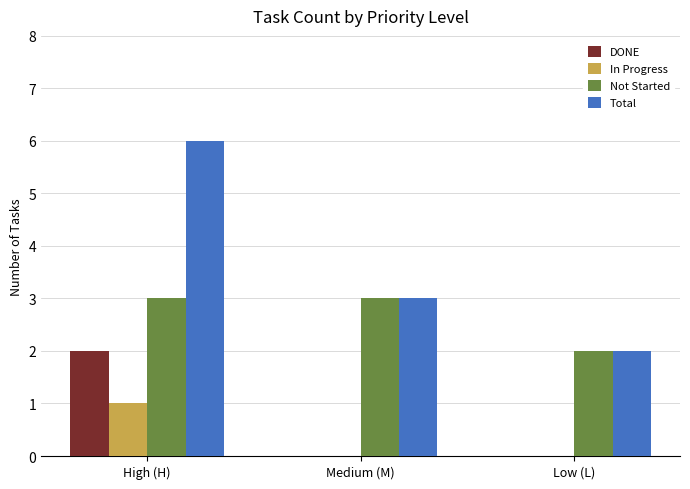

Which series has the largest total across all categories?

Total